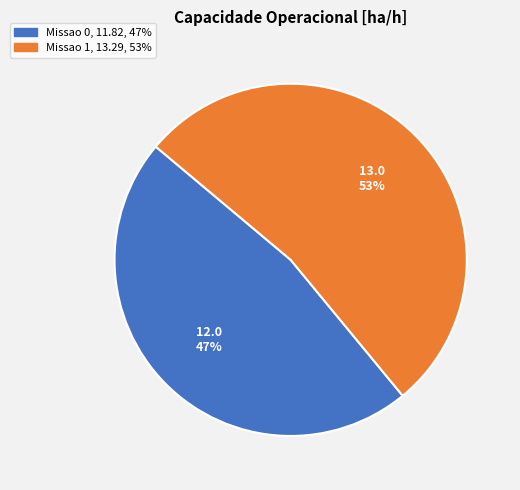

The Missao 1 slice represents 53% of the pie. True or false?

True